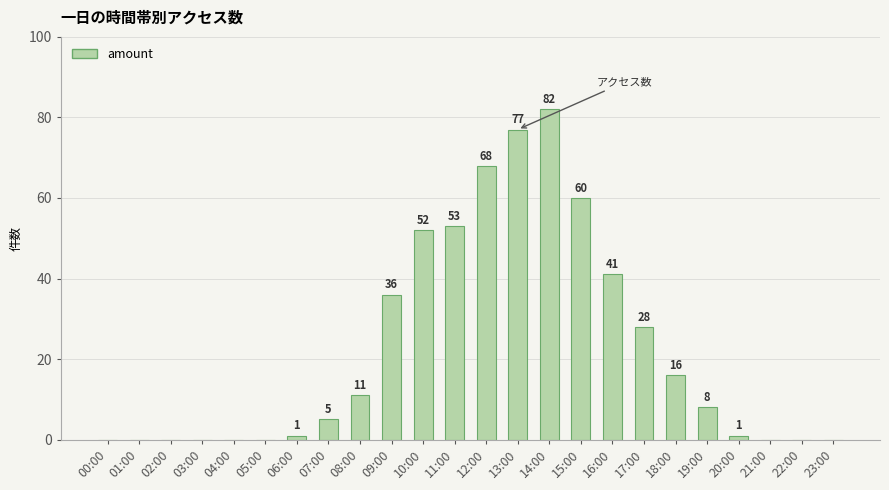

Are the bars grouped side by side (vs. stacked)?

No